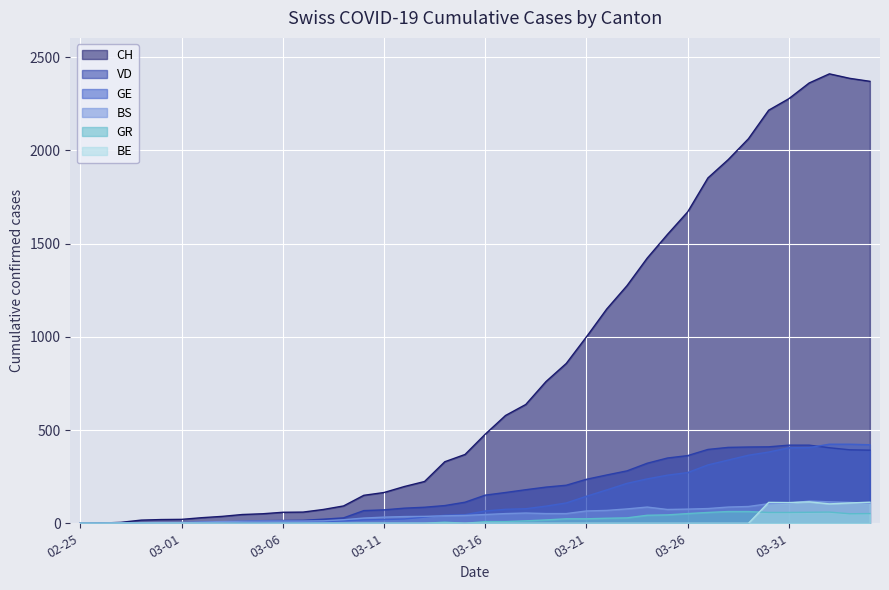

True or false: GE and BE cross at least once.

False